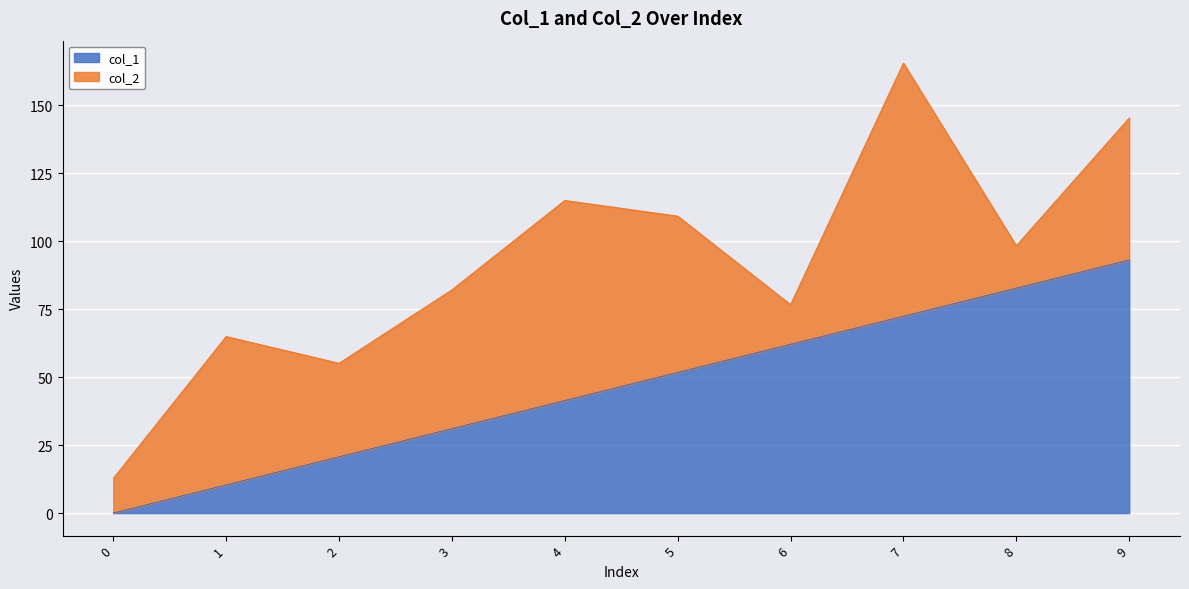

Which has a higher value, 5 or 1?

5